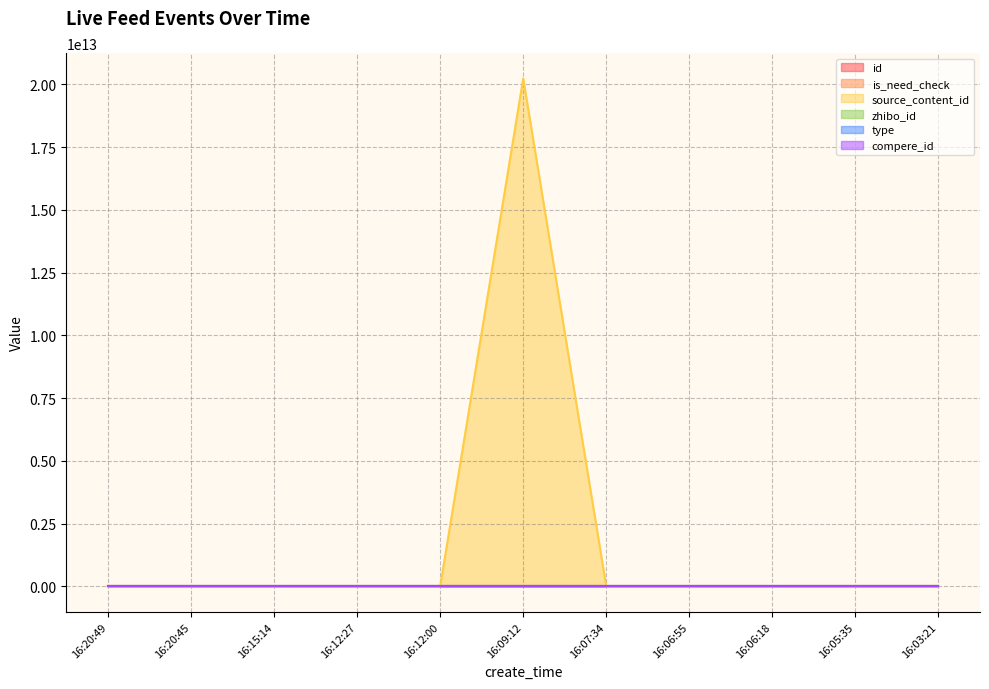

What is the value of the source_content_id point at the 6th from the left?

20240725160944